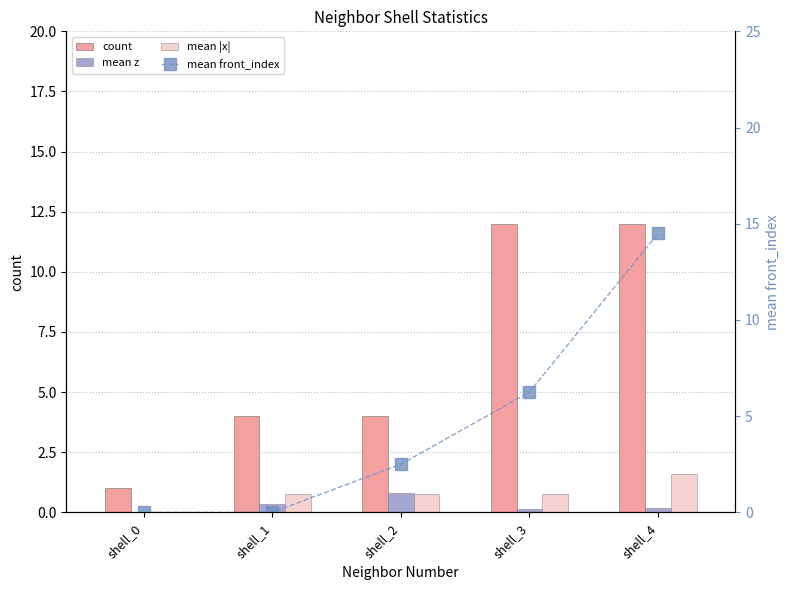

How many count values are between 4 and 12?

4